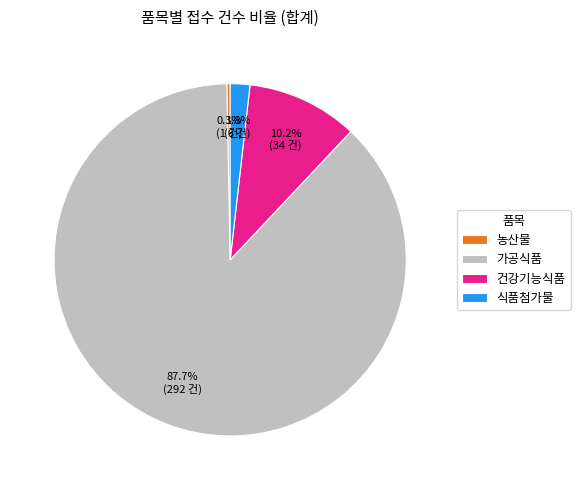

What percentage is the 식품첨가물 slice, to the nearest percent?

2%